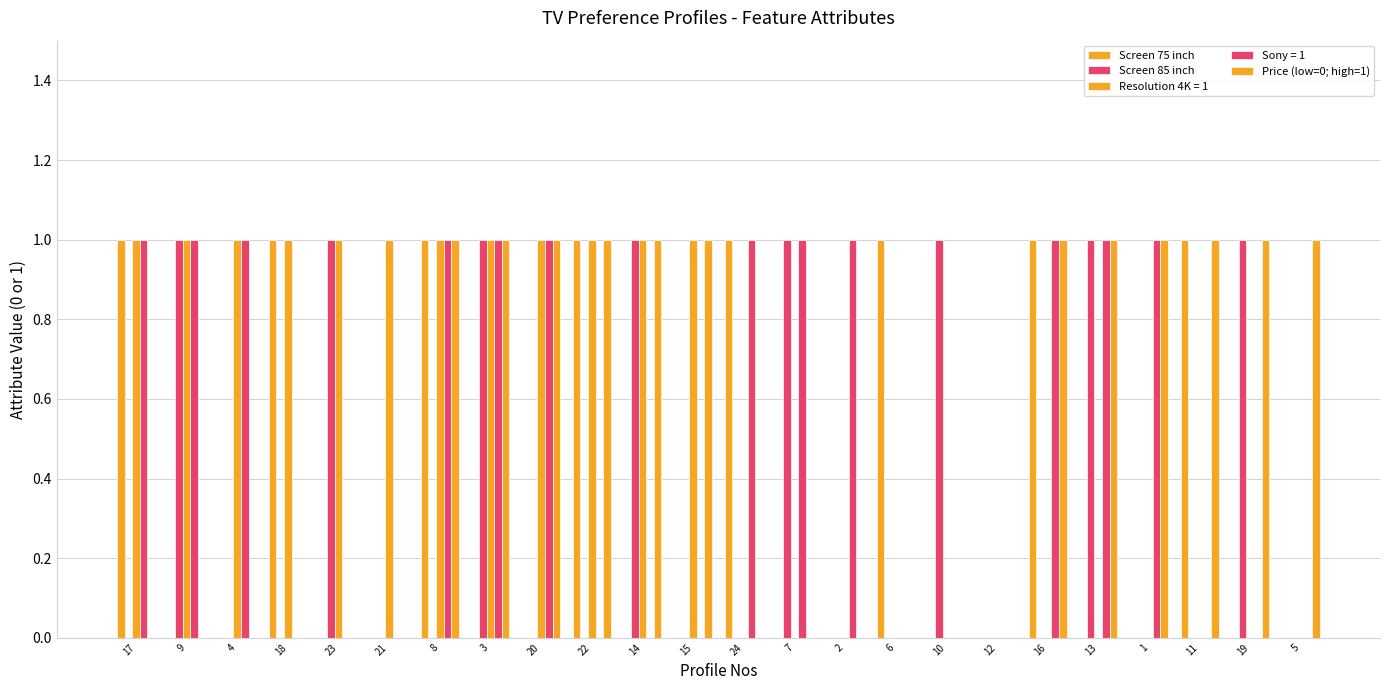

What is the approximate value of Price (low=0; high=1) at 22?

1